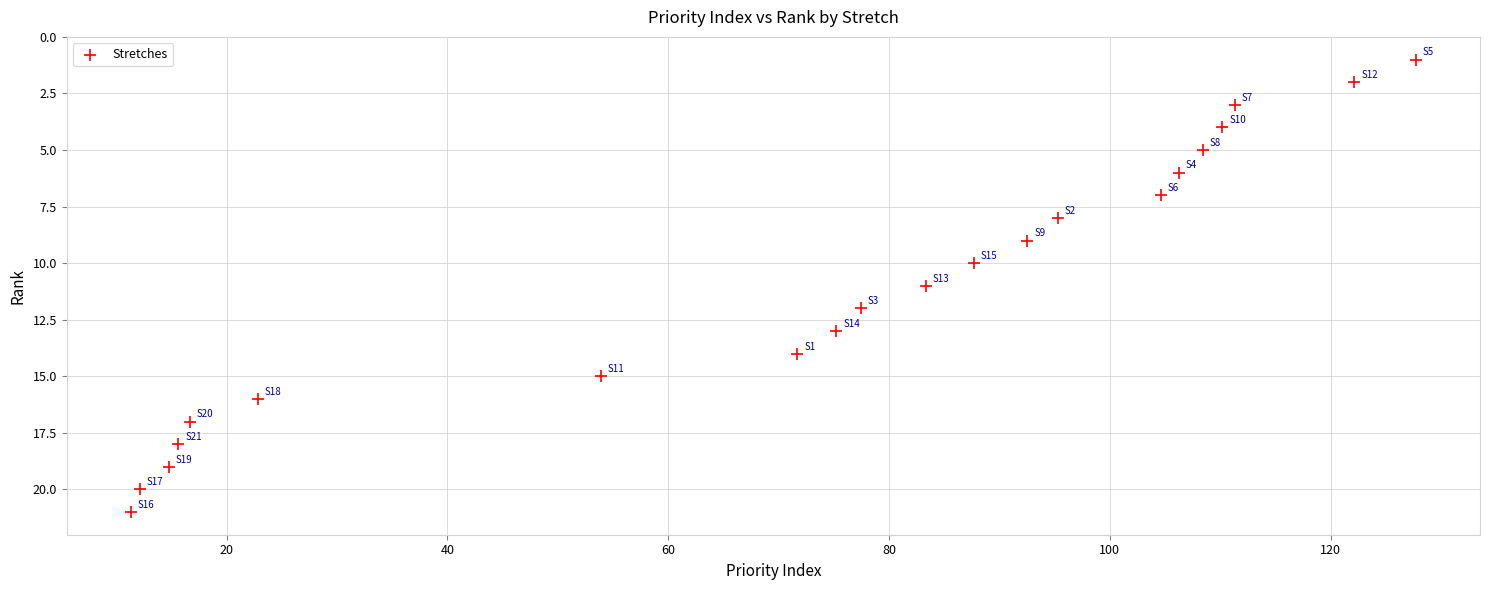

What is the range of Y values (max minus min)?

20